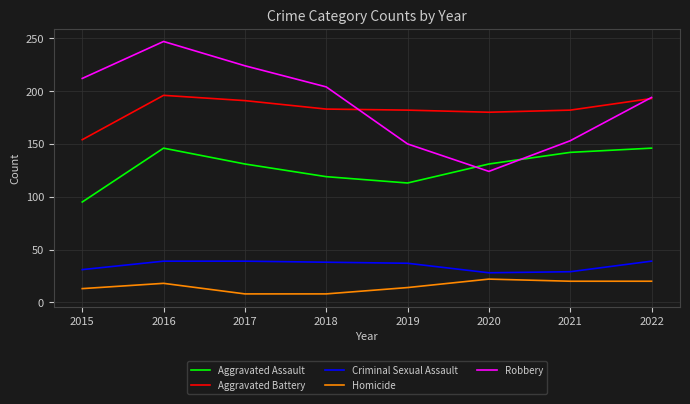

Between 2018 and 2020, which series saw the biggest shift?

Robbery